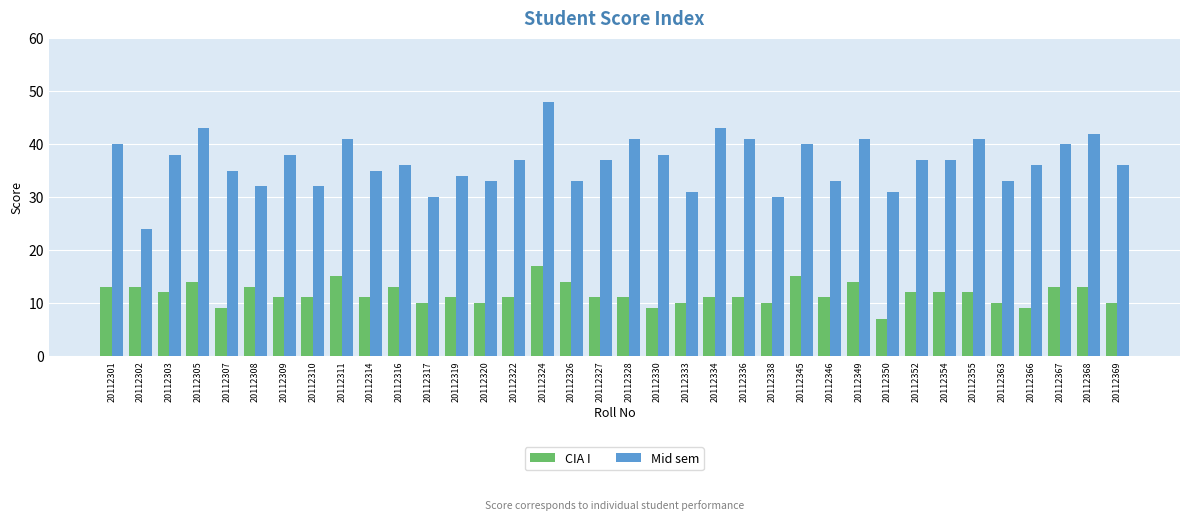

Rank the series by their maximum value, from highest to lowest.

Mid sem, CIA I